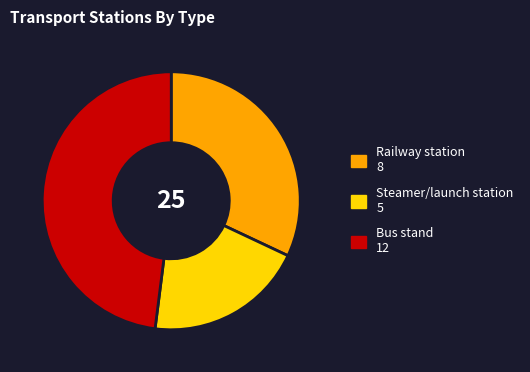

Is it true that Railway station is 21% of the pie?

False